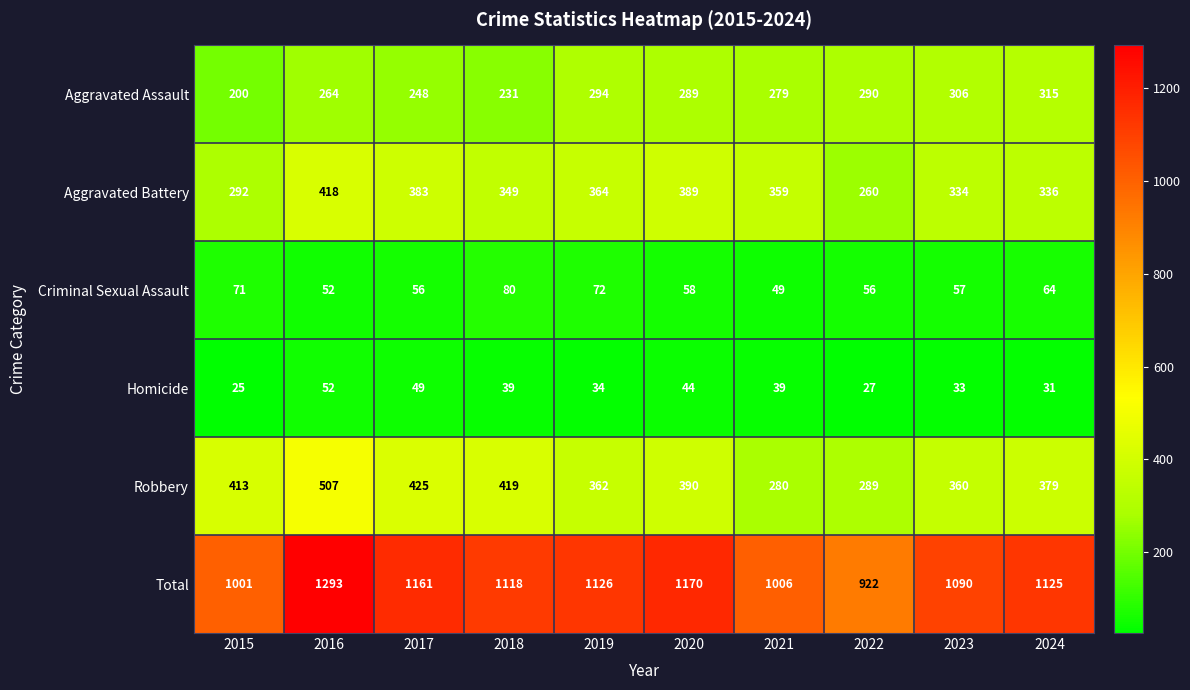

Where does the Criminal Sexual Assault series first go above 58?

2015